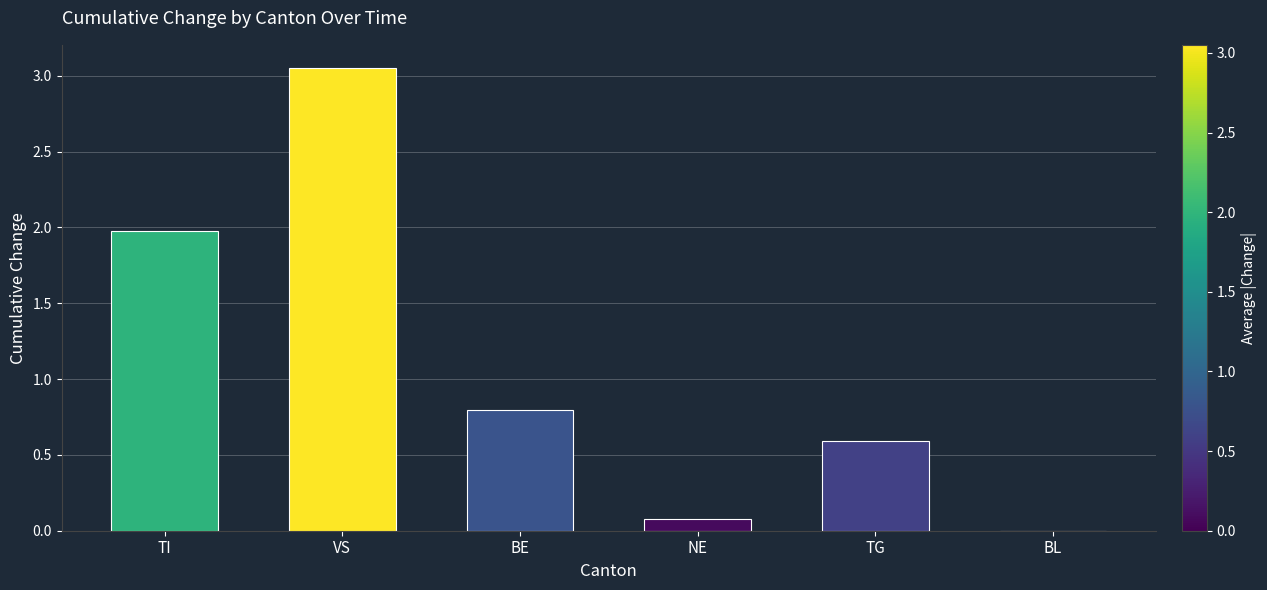

What is the change in value from VS to TG?

-2.5